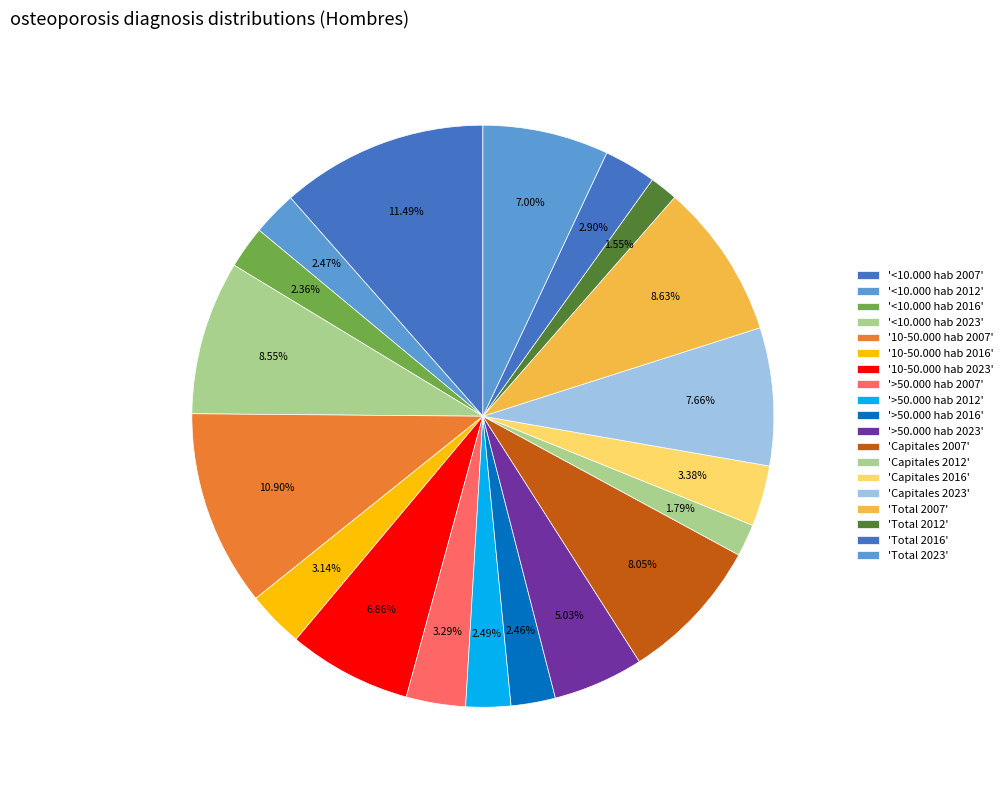

Count the number of slices in the pie.

19